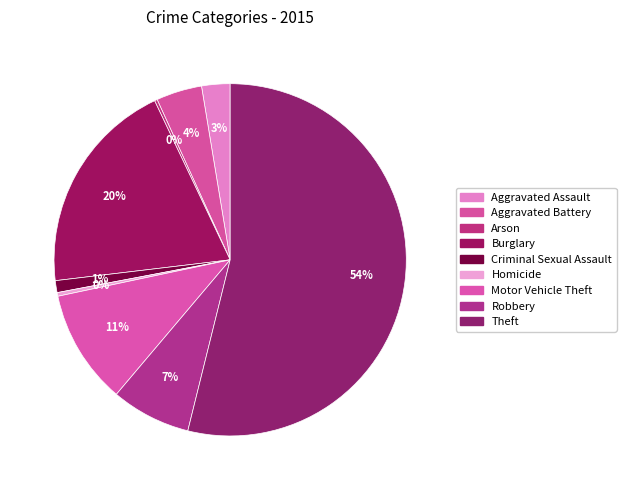

Count the number of slices in the pie.

9